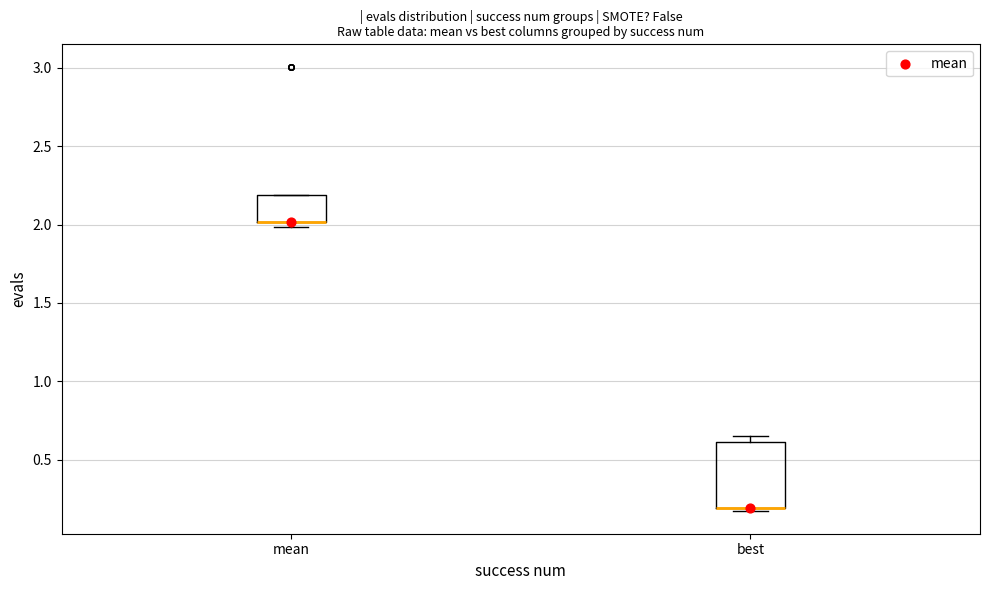

Which box is the tallest, from its lower edge to its upper edge?

best